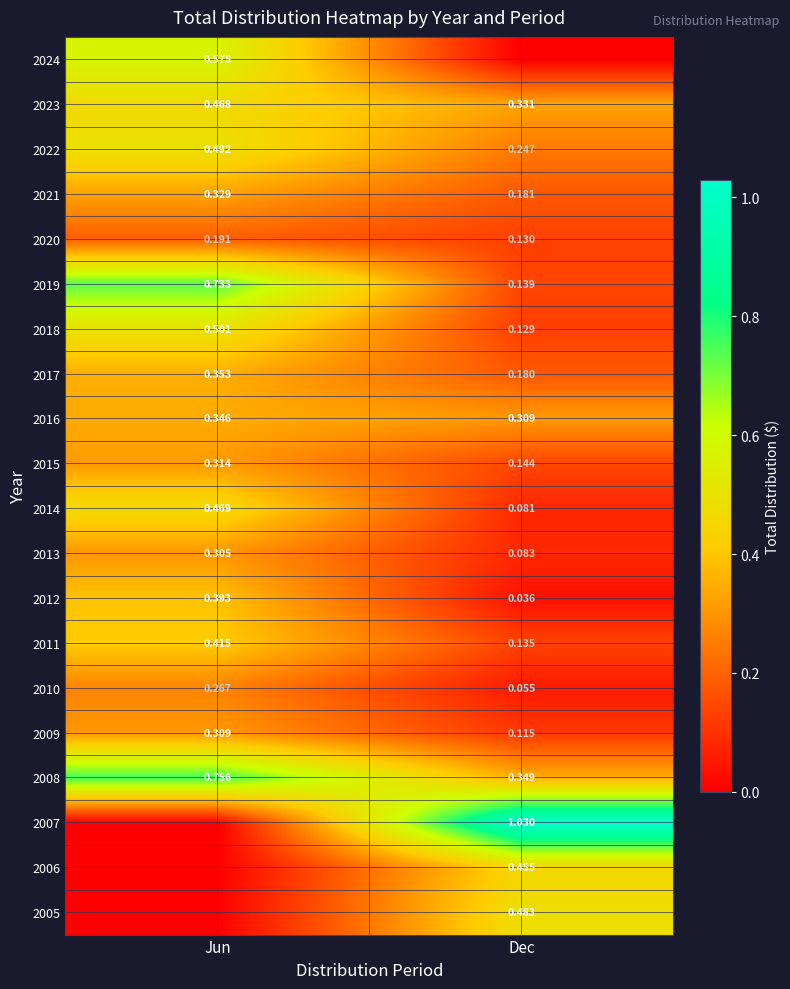

At how many categories does at least one series exceed 0?

2